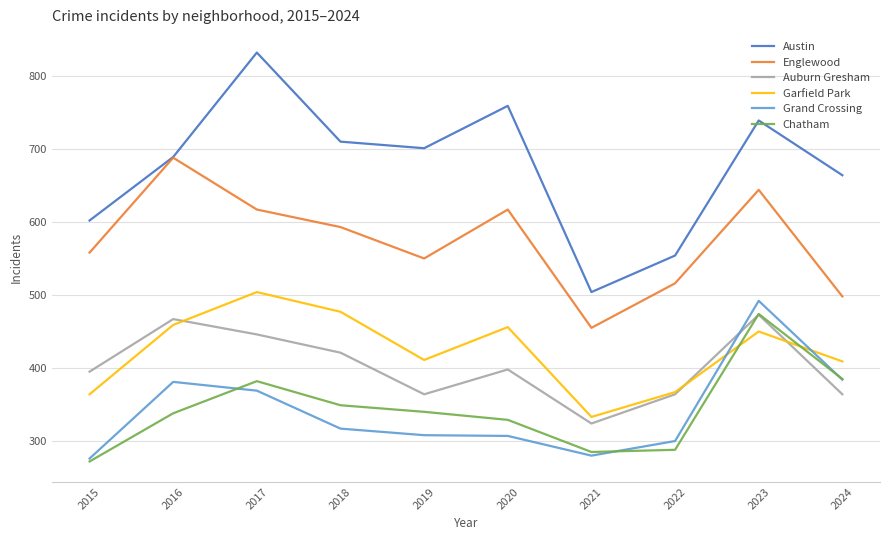

In Englewood, how many points are higher than both neighbors (excluding endpoints)?

3